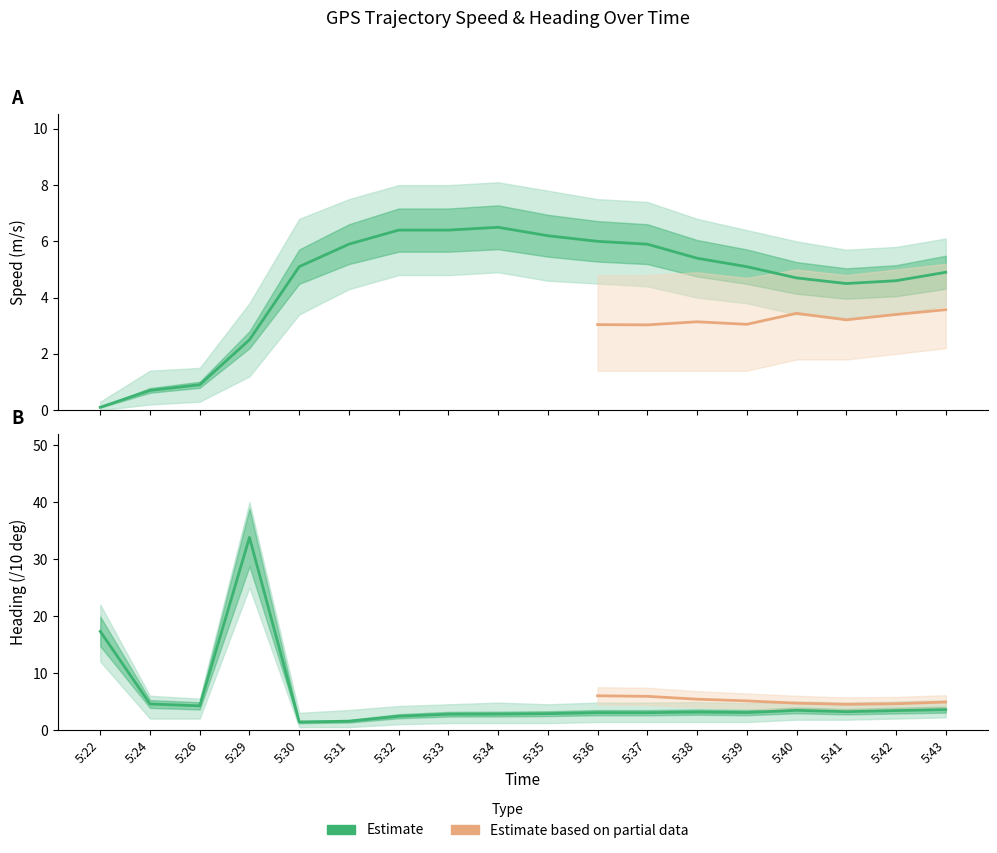

Between which two adjacent categories do Speed Lower and Heading Lower first intersect?

5:29 and 5:30